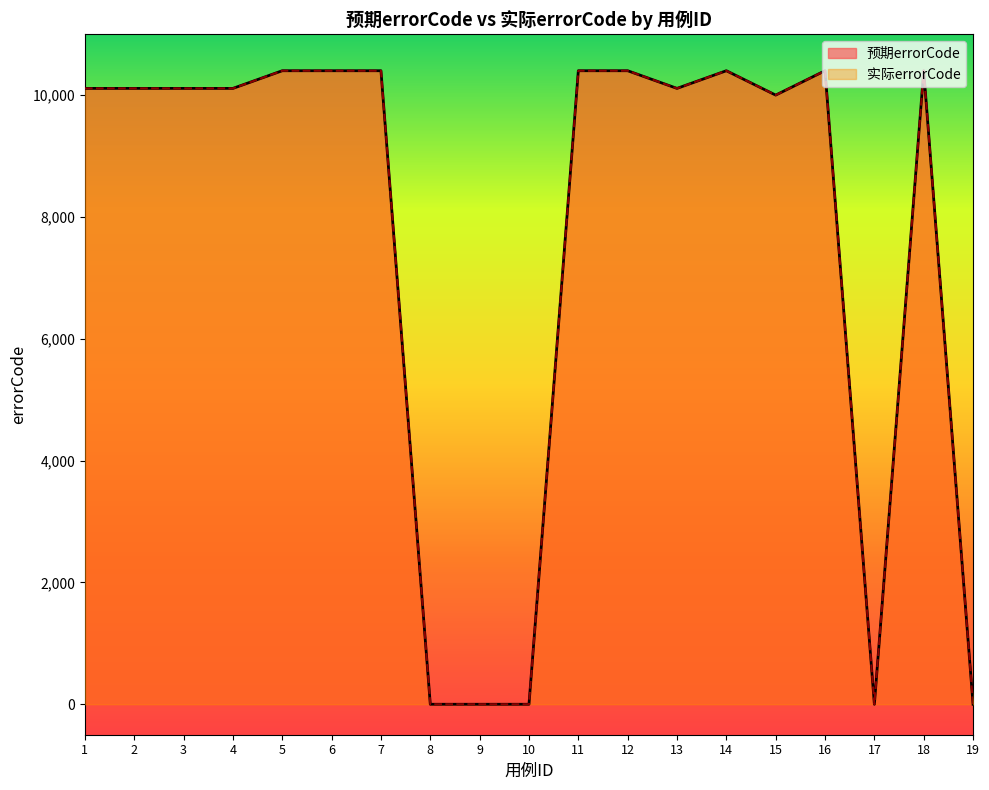

True or false: 实际errorCode and 预期errorCode intersect in this chart.

False